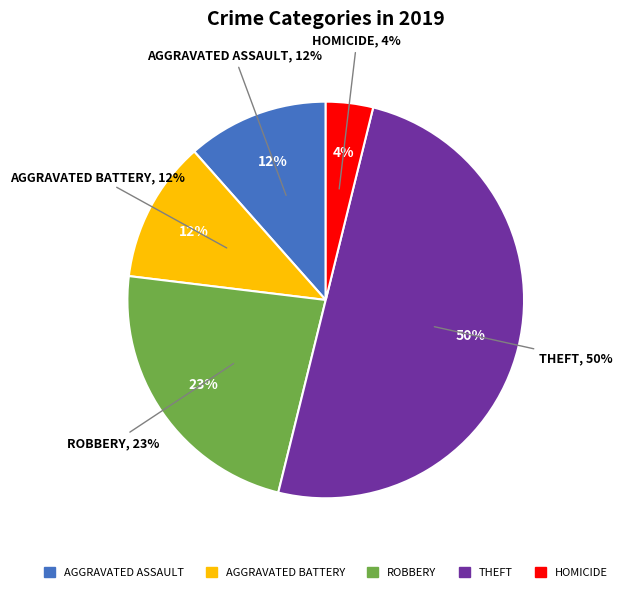

How much of the chart is everything except Homicide?

96.2%